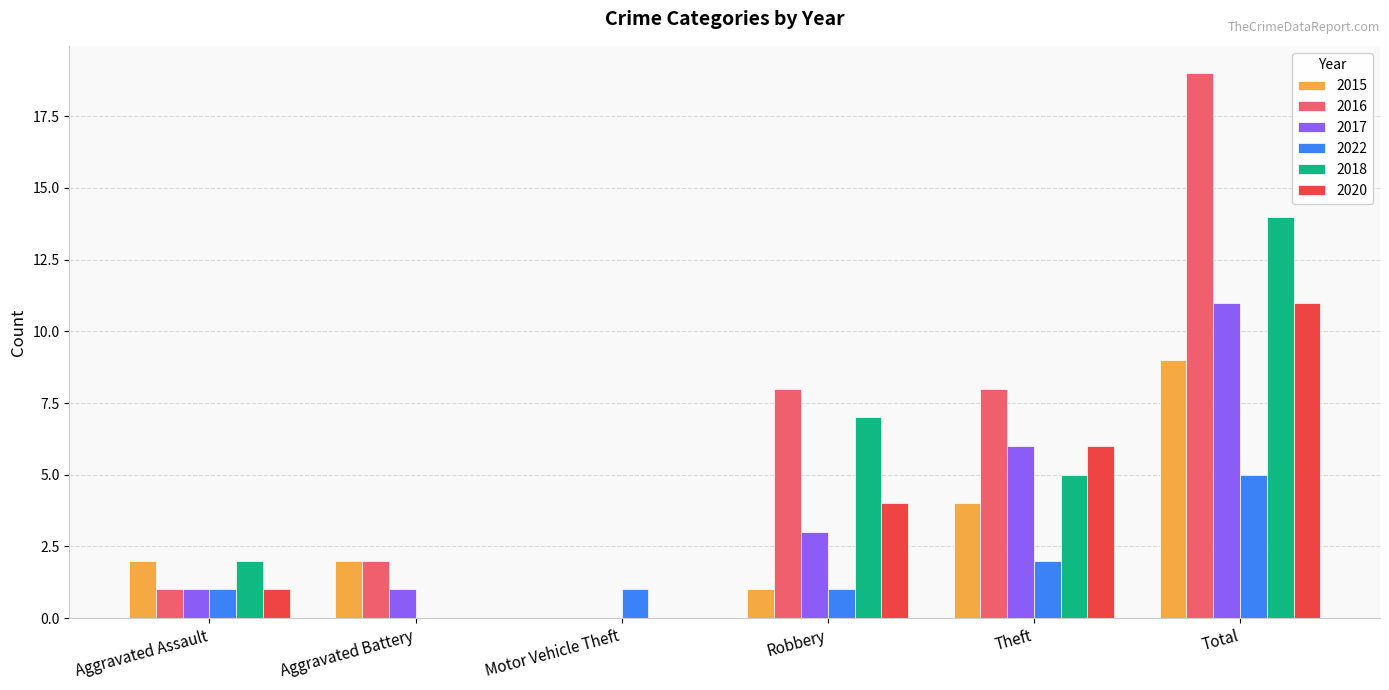

Which series has the largest total across all categories?

2016